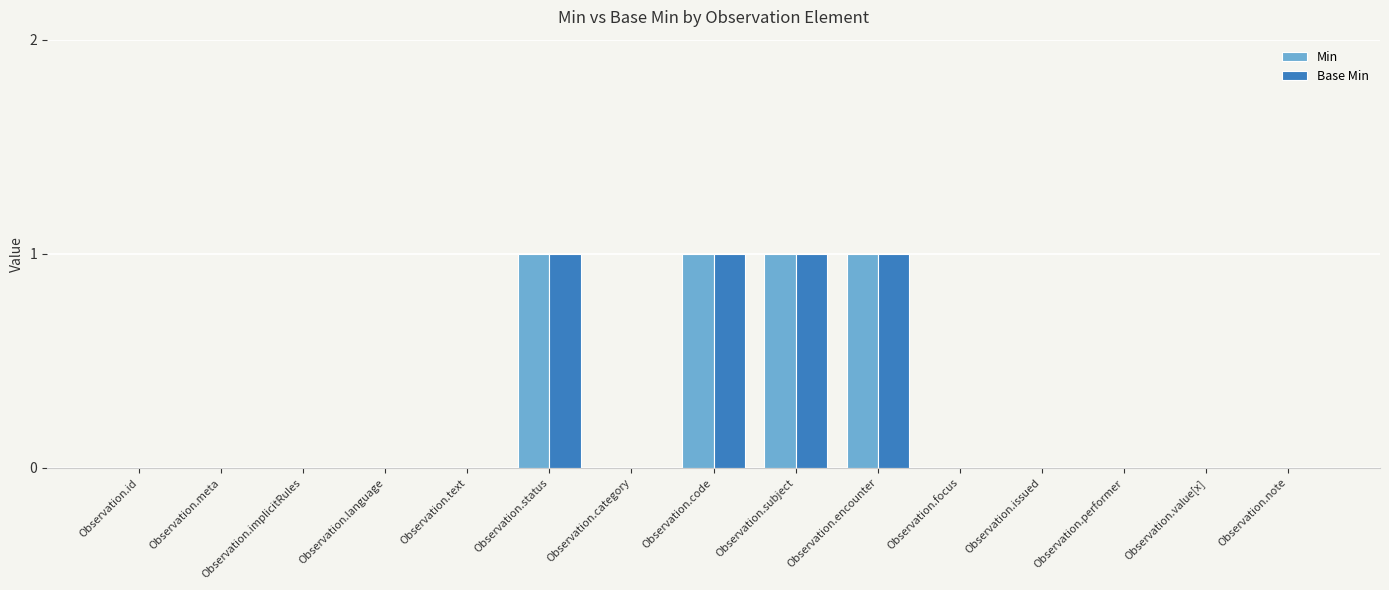

Reading left to right, transcribe all the data shown in this chart.

Min: Observation.id=0	Observation.meta=0	Observation.implicitRules=0	Observation.language=0	Observation.text=0	Observation.status=1	Observation.category=0	Observation.code=1	Observation.subject=1	Observation.encounter=1	Observation.focus=0	Observation.issued=0	Observation.performer=0	Observation.value[x]=0	Observation.note=0
Base Min: Observation.id=0	Observation.meta=0	Observation.implicitRules=0	Observation.language=0	Observation.text=0	Observation.status=1	Observation.category=0	Observation.code=1	Observation.subject=1	Observation.encounter=1	Observation.focus=0	Observation.issued=0	Observation.performer=0	Observation.value[x]=0	Observation.note=0